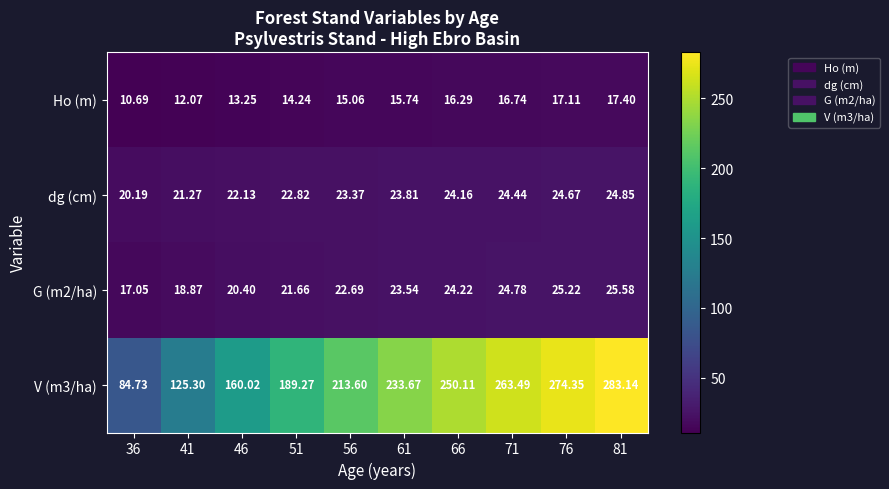

Reading left to right, transcribe all the data shown in this chart.

Ho (m): 36=10.7	41=12.1	46=13.2	51=14.2	56=15.1	61=15.7	66=16.3	71=16.7	76=17.1	81=17.4
dg (cm): 36=20.2	41=21.3	46=22.1	51=22.8	56=23.4	61=23.8	66=24.2	71=24.4	76=24.7	81=24.9
G (m2/ha): 36=17.1	41=18.9	46=20.4	51=21.7	56=22.7	61=23.5	66=24.2	71=24.8	76=25.2	81=25.6
V (m3/ha): 36=84.7	41=125.3	46=160.0	51=189.3	56=213.6	61=233.7	66=250.1	71=263.5	76=274.4	81=283.1